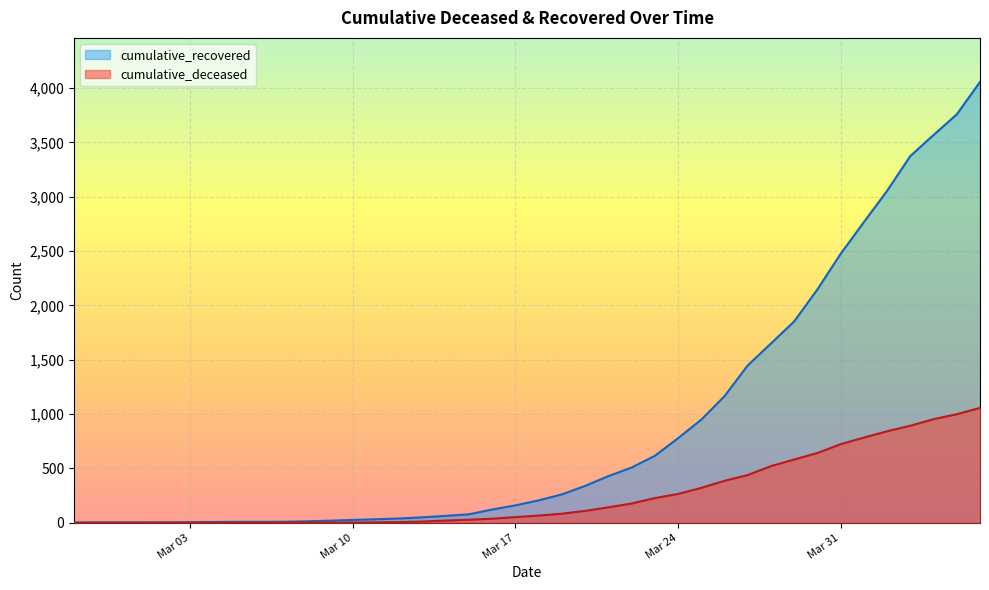

How many lines are shown in the chart?

2